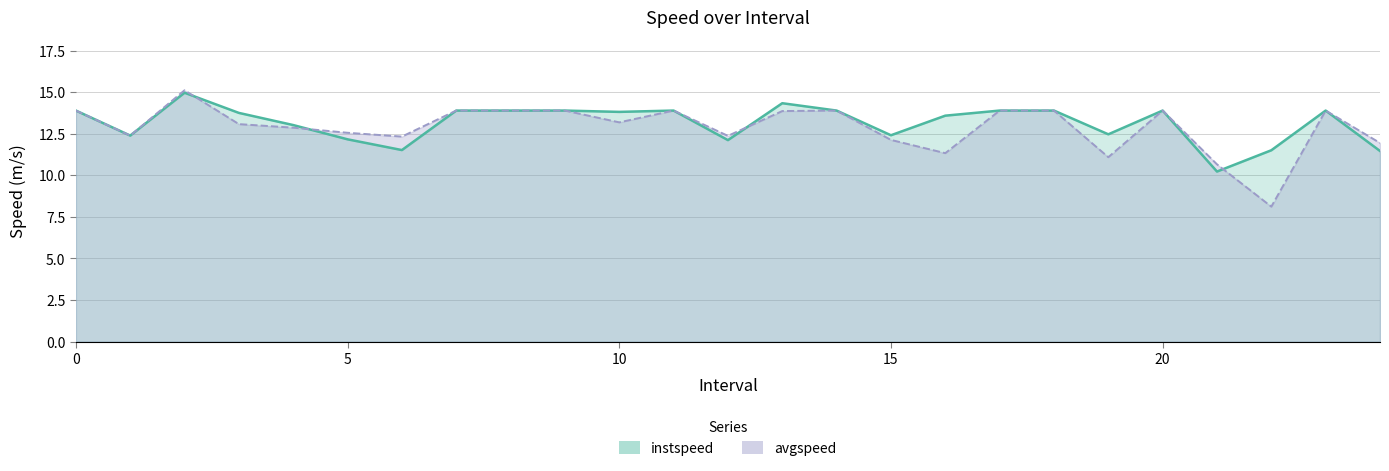

Reading right to left, extract all data points from this chart.

instspeed: 11.5	13.9	11.5	10.2	13.9	12.5	13.9	13.9	13.6	12.4	13.9	14.3	12.1	13.9	13.8	13.9	13.9	13.9	11.5	12.2	13.0	13.7	15.0	12.4	13.9
avgspeed: 11.9	13.9	8.1	10.7	13.9	11.1	13.9	13.9	11.3	12.1	13.9	13.9	12.4	13.9	13.2	13.9	13.9	13.9	12.3	12.6	12.9	13.1	15.1	12.4	13.9